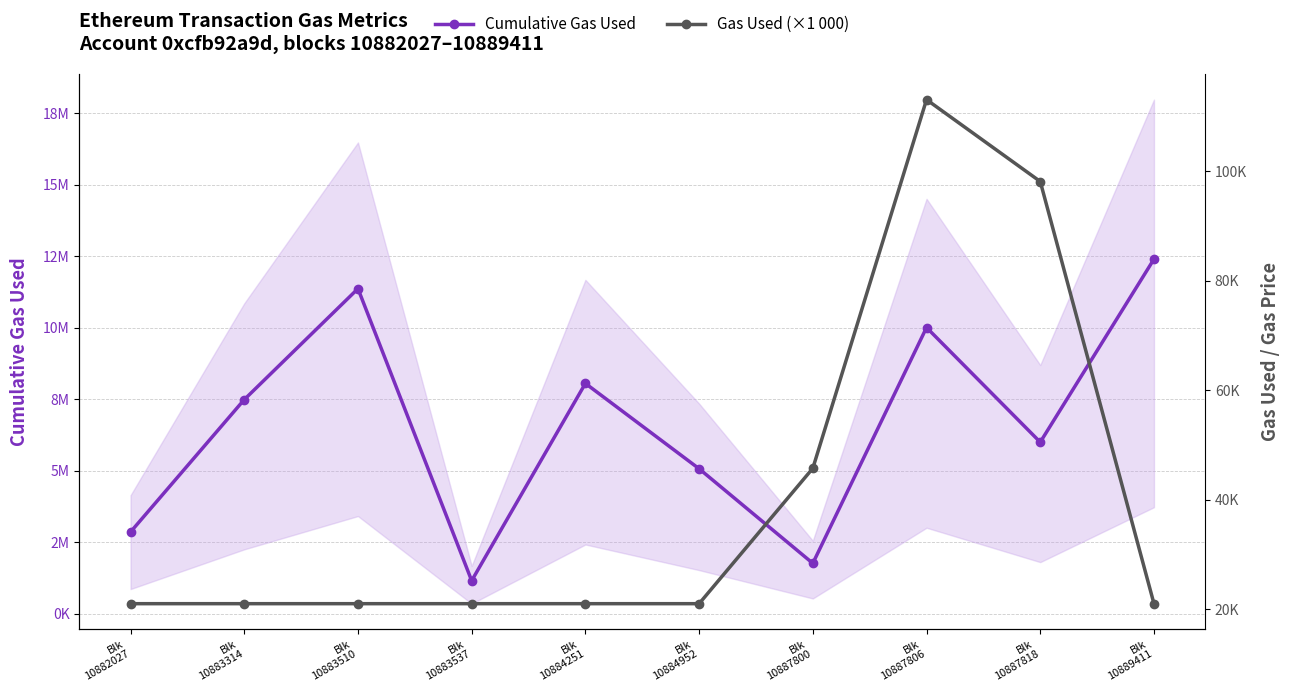

What is the total value across all series at Blk
10883537?

1147956.0